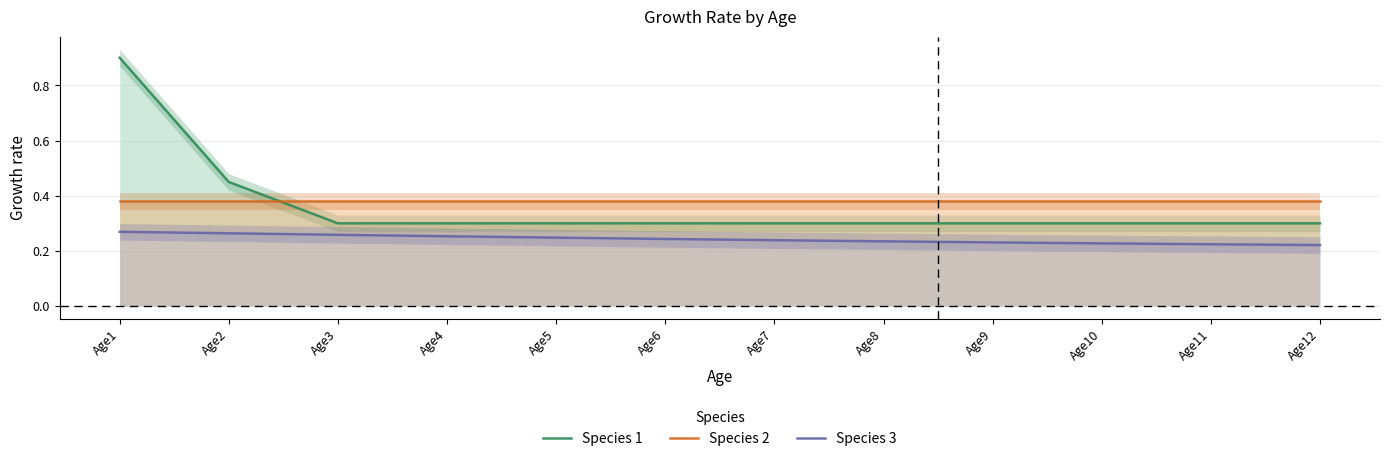

What is the difference between the highest and lowest values at Age1?

0.6